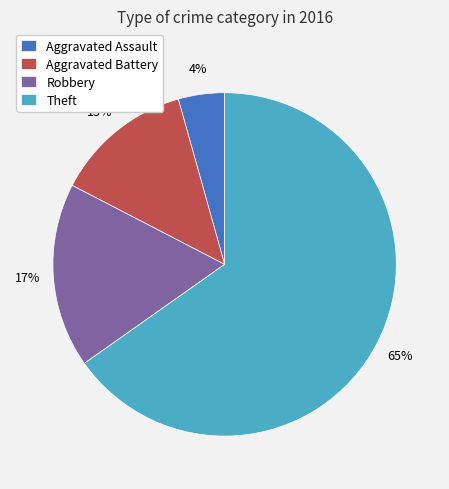

Combined, do Aggravated Battery and Theft account for over 50%?

Yes